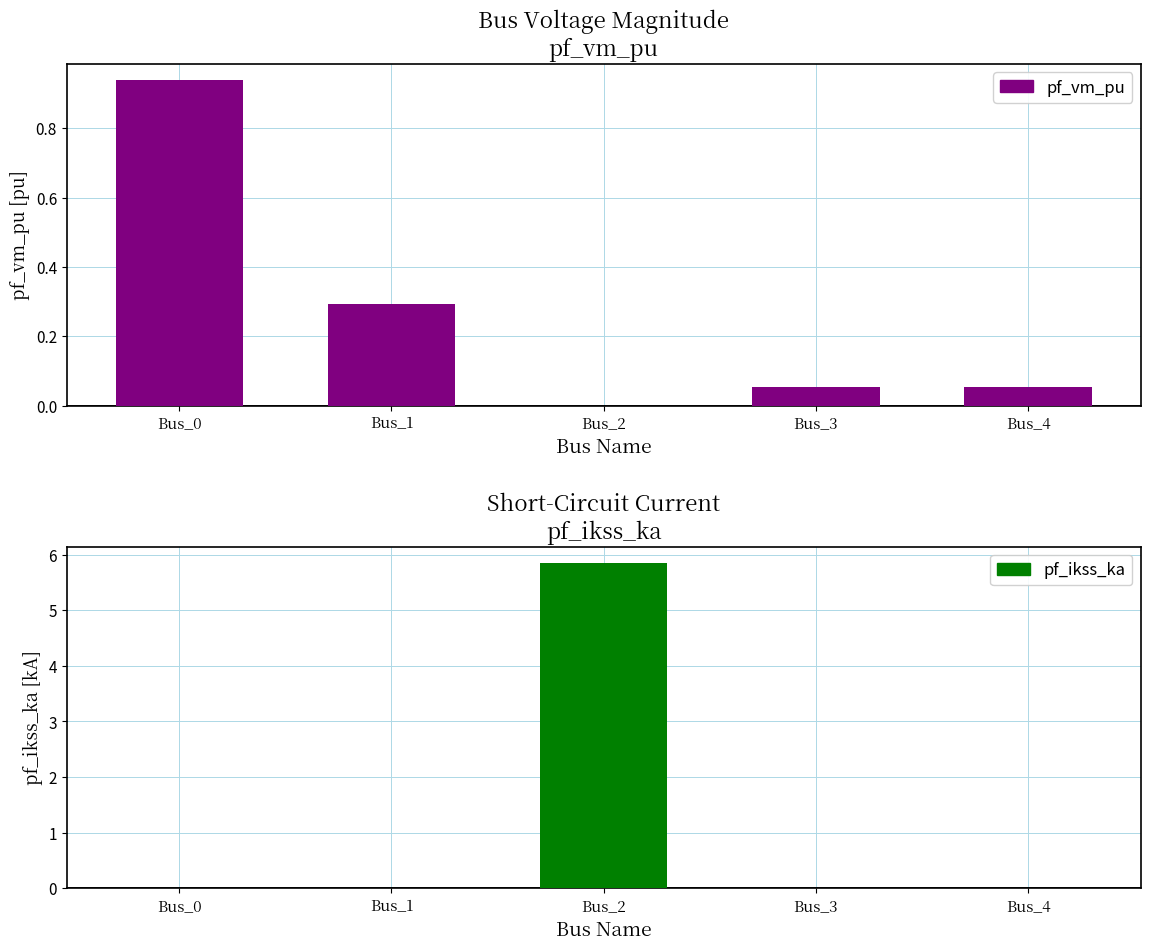

How many bars are there in total?

10